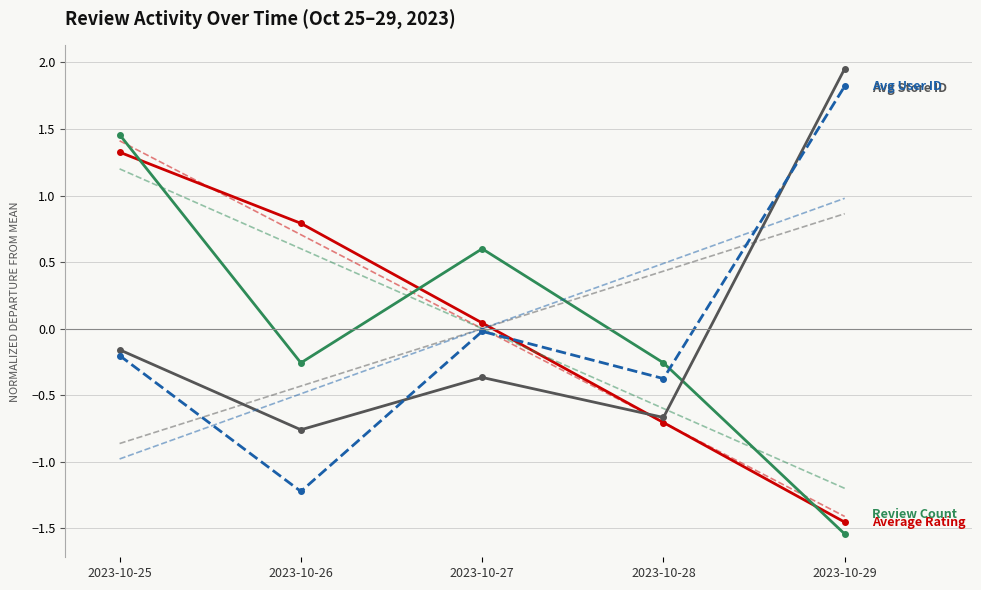

How many data points does each series have?

5